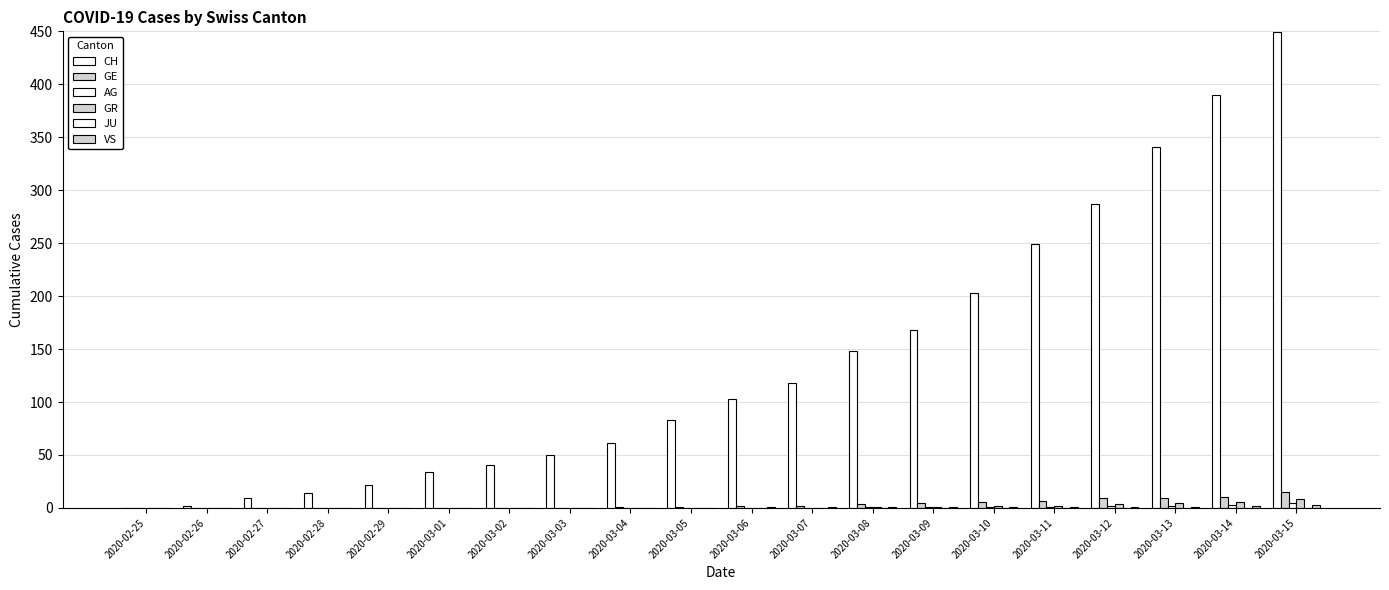

Reading left to right, extract all data points from this chart.

CH: 2020-02-25=0	2020-02-26=2	2020-02-27=9	2020-02-28=14	2020-02-29=22	2020-03-01=34	2020-03-02=41	2020-03-03=50	2020-03-04=61	2020-03-05=83	2020-03-06=103	2020-03-07=118	2020-03-08=148	2020-03-09=168	2020-03-10=203	2020-03-11=249	2020-03-12=287	2020-03-13=341	2020-03-14=390	2020-03-15=449
GE: 2020-02-25=0	2020-02-26=0	2020-02-27=0	2020-02-28=0	2020-02-29=0	2020-03-01=0	2020-03-02=0	2020-03-03=0	2020-03-04=1	2020-03-05=1	2020-03-06=2	2020-03-07=2	2020-03-08=4	2020-03-09=5	2020-03-10=6	2020-03-11=7	2020-03-12=9	2020-03-13=9	2020-03-14=10	2020-03-15=15
AG: 2020-02-25=0	2020-02-26=0	2020-02-27=0	2020-02-28=0	2020-02-29=0	2020-03-01=0	2020-03-02=0	2020-03-03=0	2020-03-04=0	2020-03-05=0	2020-03-06=0	2020-03-07=0	2020-03-08=1	2020-03-09=1	2020-03-10=1	2020-03-11=1	2020-03-12=2	2020-03-13=2	2020-03-14=3	2020-03-15=5
GR: 2020-02-25=0	2020-02-26=0	2020-02-27=0	2020-02-28=0	2020-02-29=0	2020-03-01=0	2020-03-02=0	2020-03-03=0	2020-03-04=0	2020-03-05=0	2020-03-06=0	2020-03-07=0	2020-03-08=1	2020-03-09=1	2020-03-10=2	2020-03-11=2	2020-03-12=4	2020-03-13=5	2020-03-14=6	2020-03-15=8
JU: 2020-02-25=0	2020-02-26=0	2020-02-27=0	2020-02-28=0	2020-02-29=0	2020-03-01=0	2020-03-02=0	2020-03-03=0	2020-03-04=0	2020-03-05=0	2020-03-06=0	2020-03-07=0	2020-03-08=0	2020-03-09=0	2020-03-10=0	2020-03-11=0	2020-03-12=0	2020-03-13=0	2020-03-14=0	2020-03-15=0
VS: 2020-02-25=0	2020-02-26=0	2020-02-27=0	2020-02-28=0	2020-02-29=0	2020-03-01=0	2020-03-02=0	2020-03-03=0	2020-03-04=0	2020-03-05=0	2020-03-06=1	2020-03-07=1	2020-03-08=1	2020-03-09=1	2020-03-10=1	2020-03-11=1	2020-03-12=1	2020-03-13=1	2020-03-14=2	2020-03-15=3